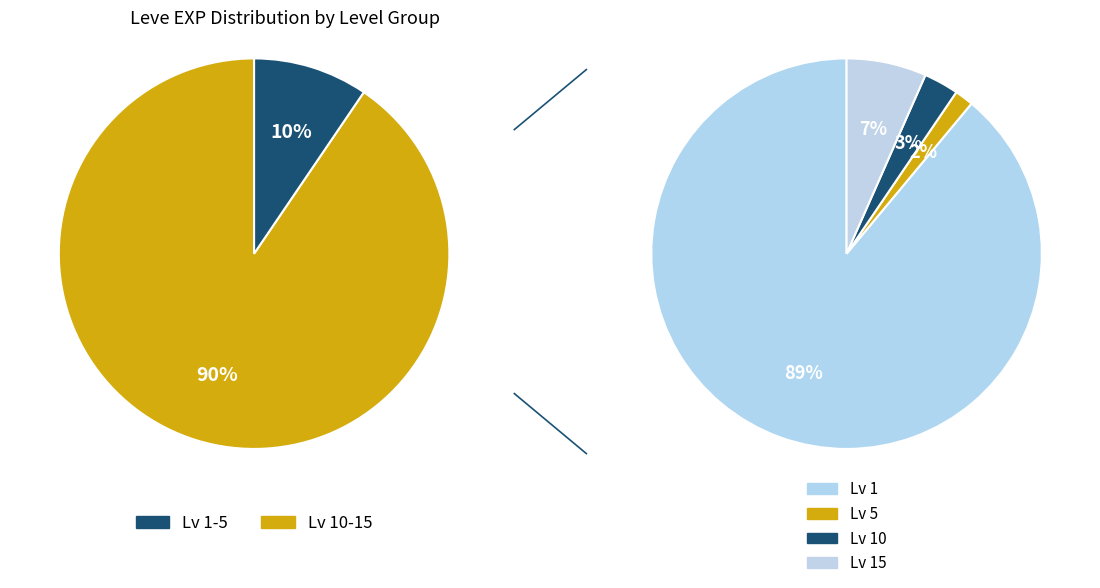

How much of the chart is everything except Bowing Out?

100.0%